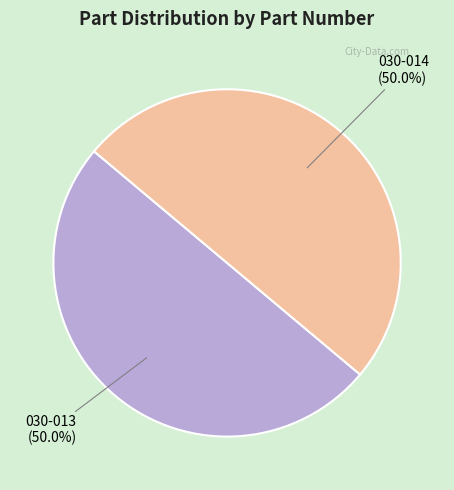

True or false: 030-013 accounts for 43% of the total.

False